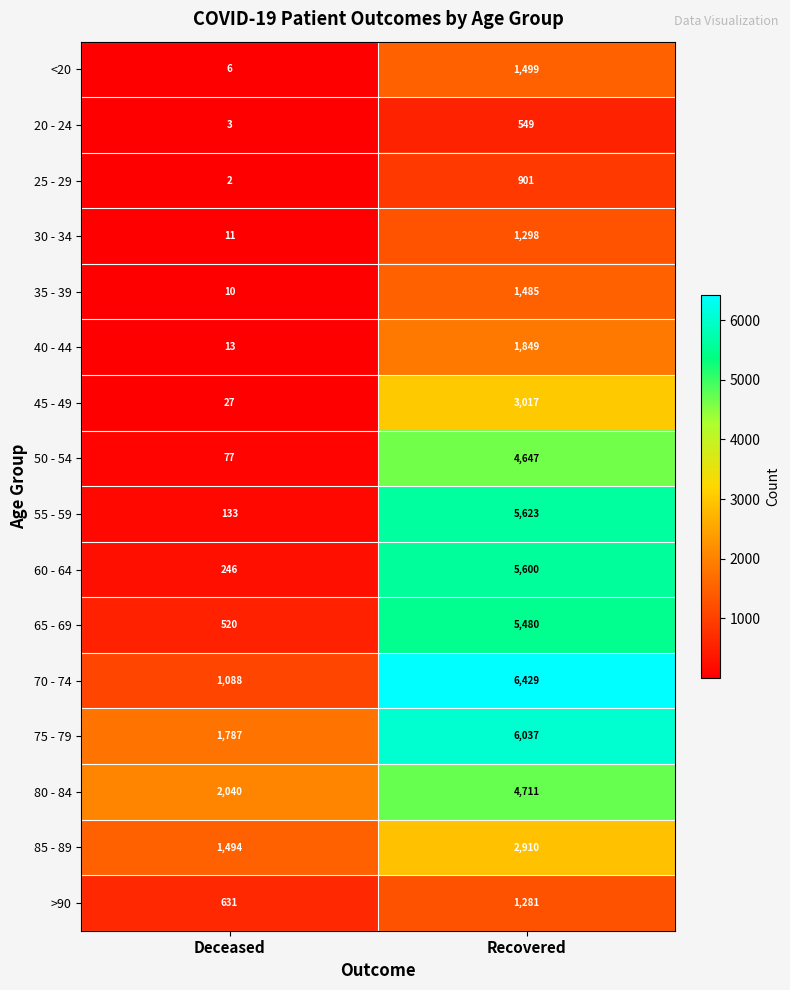

At which label is 85 - 89 closest to 2202?

Deceased